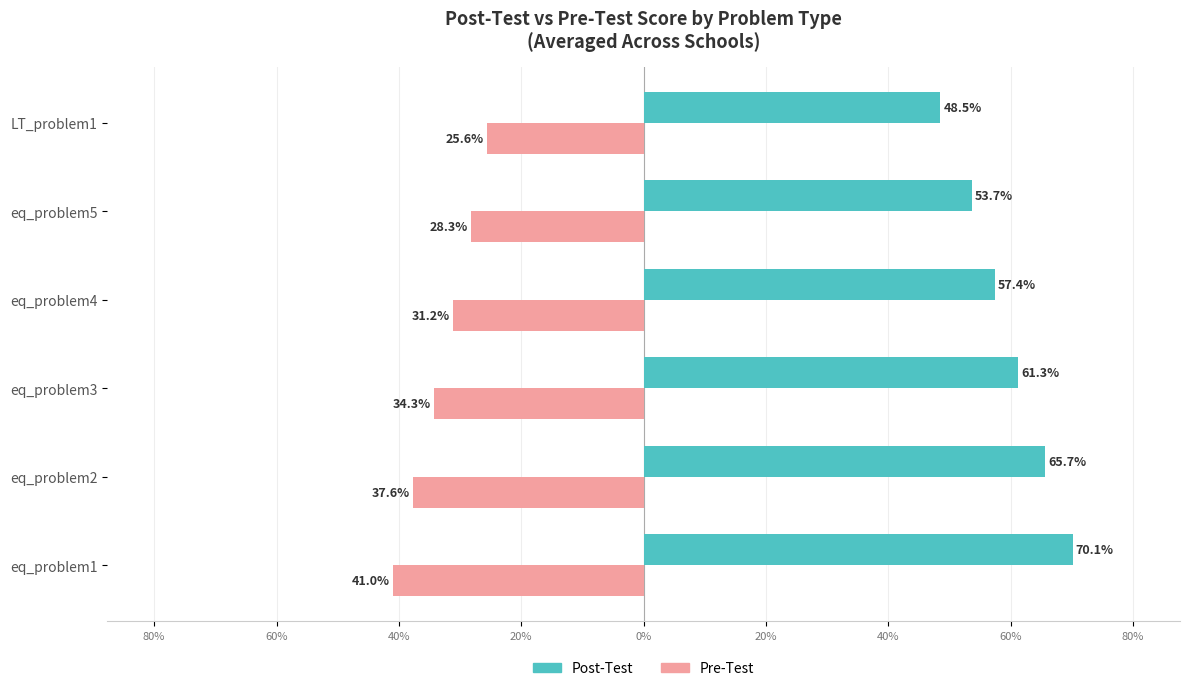

Rank the series by their average value, from lowest to highest.

Pre-Test, Post-Test